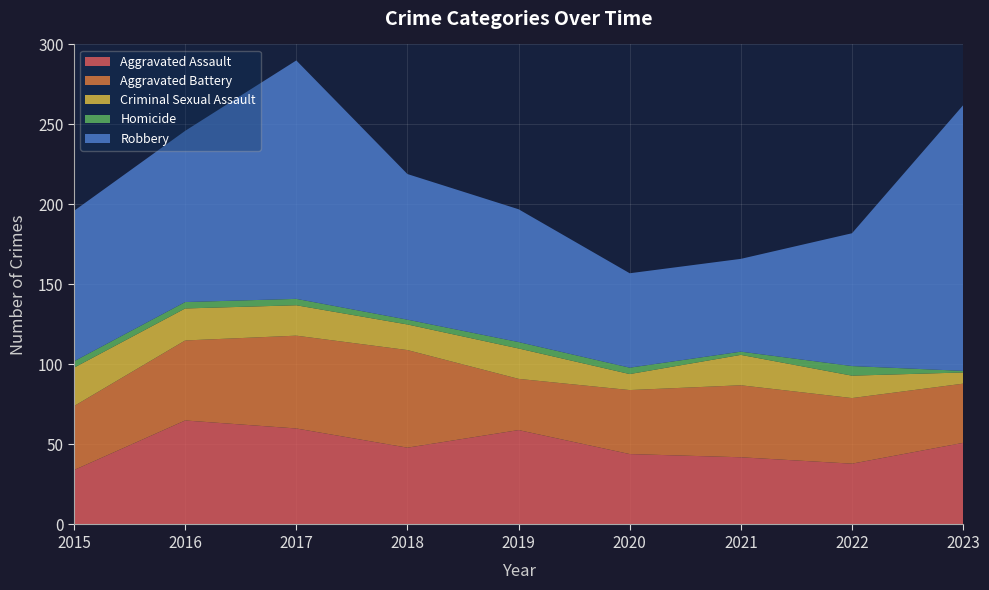

Reading left to right, list all the values displayed in this chart.

Aggravated Assault: 2015=34	2016=65	2017=60	2018=48	2019=59	2020=44	2021=42	2022=38	2023=51
Aggravated Battery: 2015=40	2016=50	2017=58	2018=61	2019=32	2020=40	2021=45	2022=41	2023=37
Criminal Sexual Assault: 2015=24	2016=20	2017=19	2018=16	2019=19	2020=10	2021=19	2022=14	2023=7
Homicide: 2015=4	2016=4	2017=4	2018=3	2019=4	2020=4	2021=2	2022=6	2023=1
Robbery: 2015=94	2016=107	2017=149	2018=91	2019=83	2020=59	2021=58	2022=83	2023=166